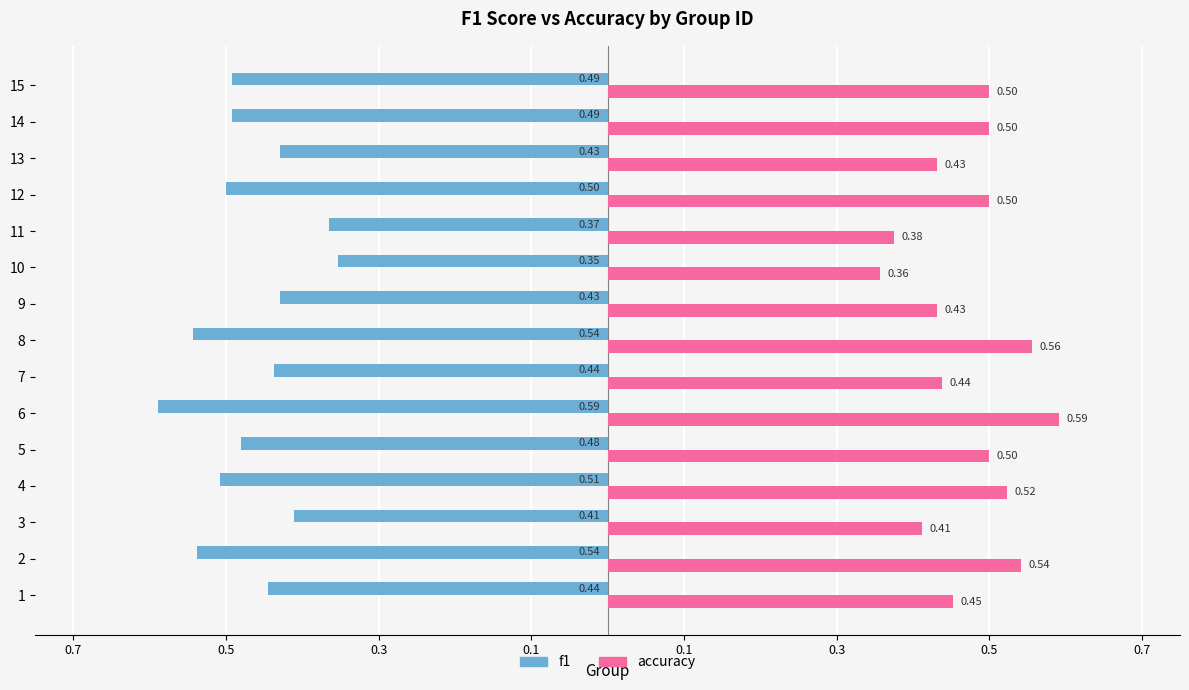

What are all the series names shown in the legend?

f1, accuracy